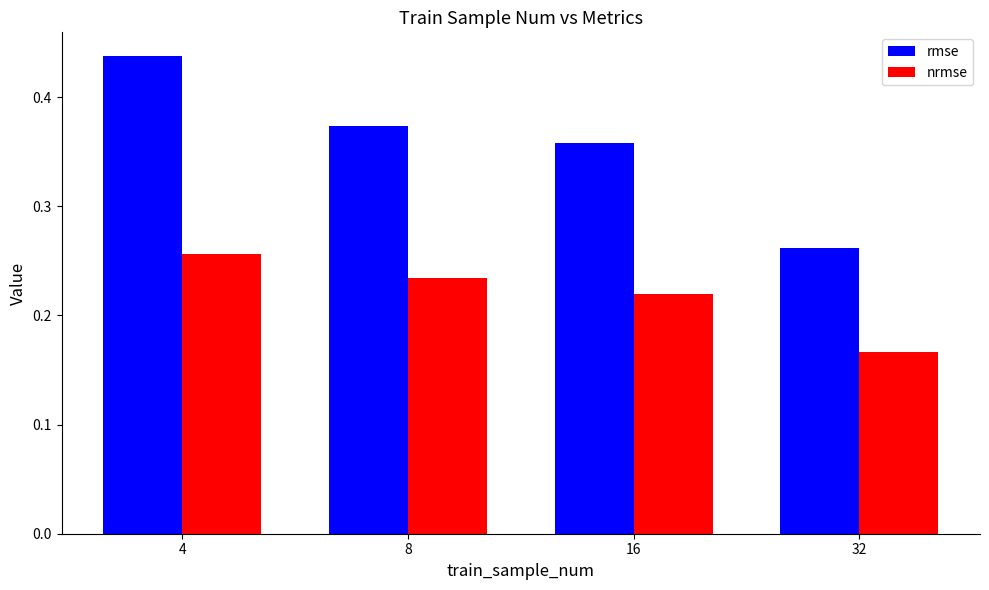

Which label corresponds to the largest value in the chart?

4